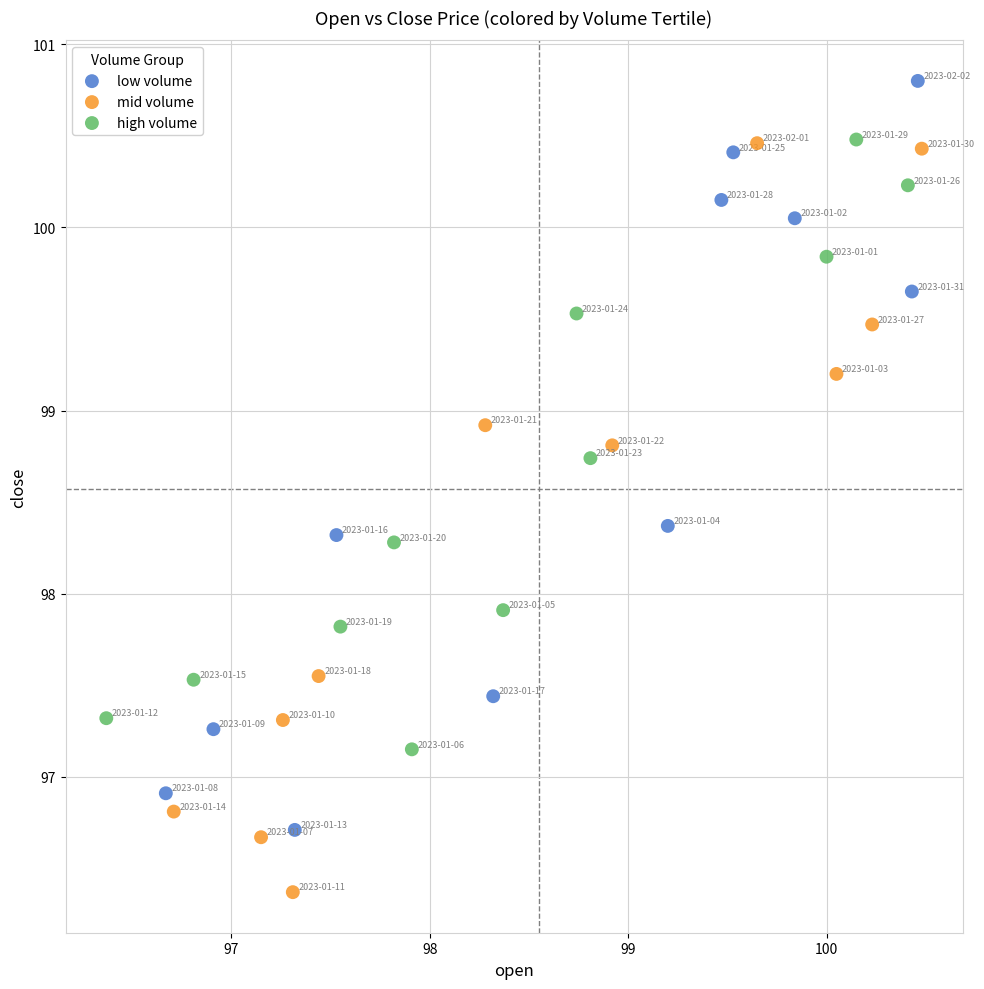

Which series contains the highest Y value?

low volume